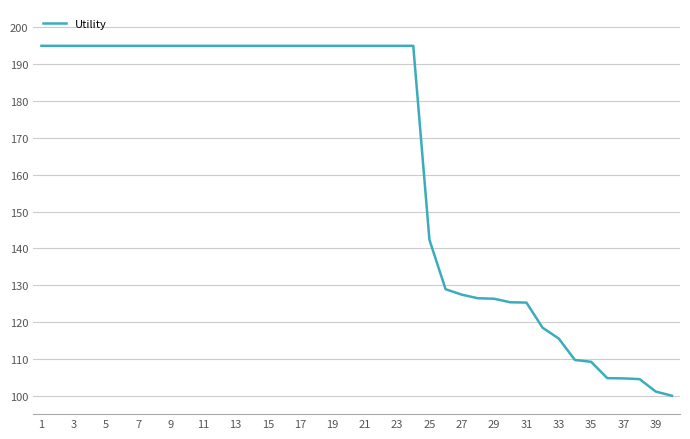

Is this an area chart (filled region under the line)?

No